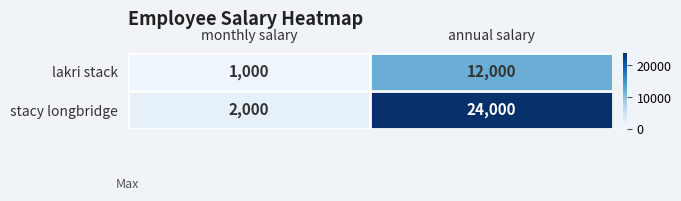

Reading left to right, transcribe all the data shown in this chart.

lakri stack: 1000	12000
stacy longbridge: 2000	24000